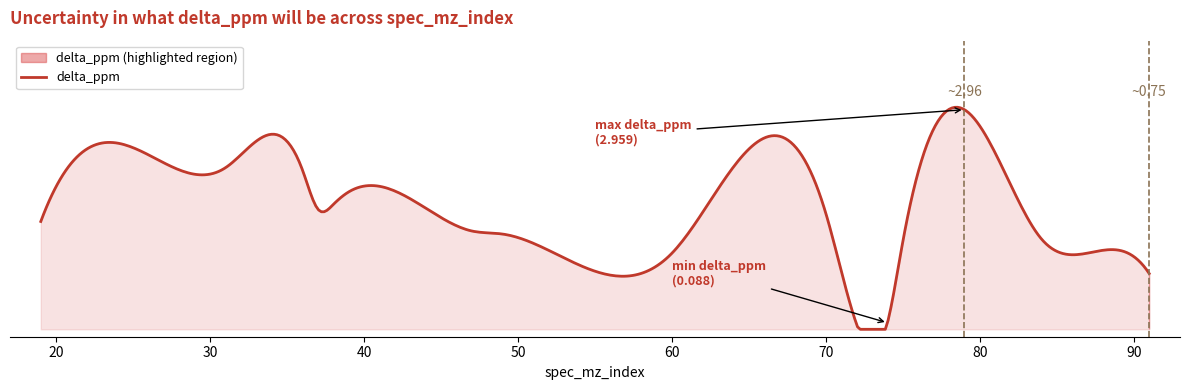

Reading left to right, transcribe all the data shown in this chart.

1.5	2.1	2.2	2.1	1.6	1.7	1.9	1.3	1.3	1.0	1.6	0.1	1.2	3.0	1.2	1.1	0.8